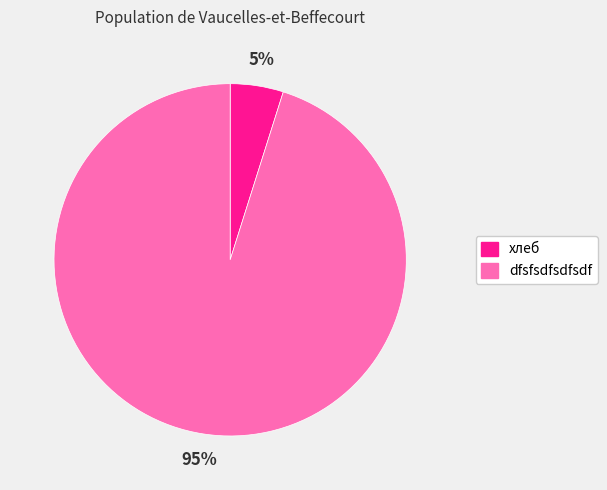

Which slice represents more than half of the pie?

dfsfsdfsdfsdf